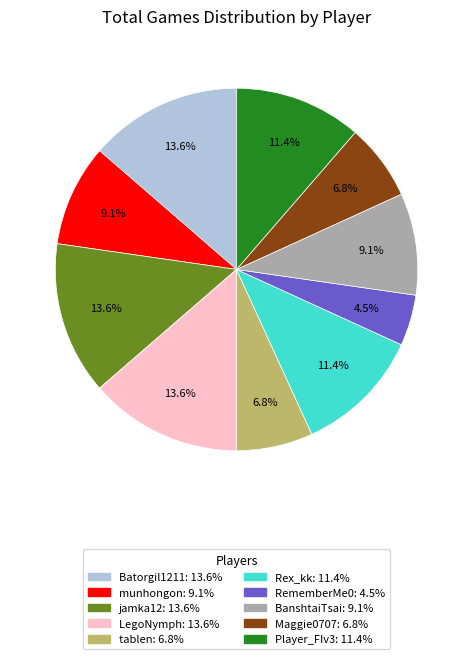

What is the smallest slice in the pie chart?

RememberMe0